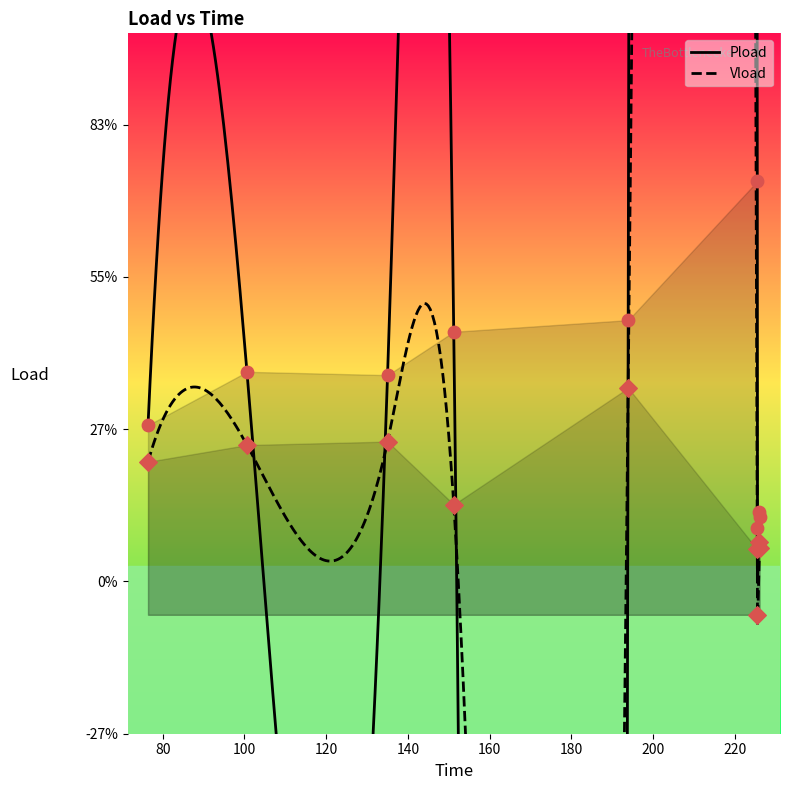

At how many categories does at least one series exceed 0?

9